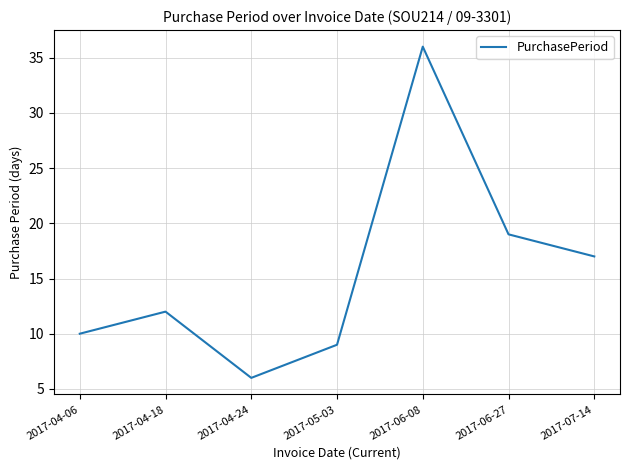

What position from the right is 2017-04-06?

7